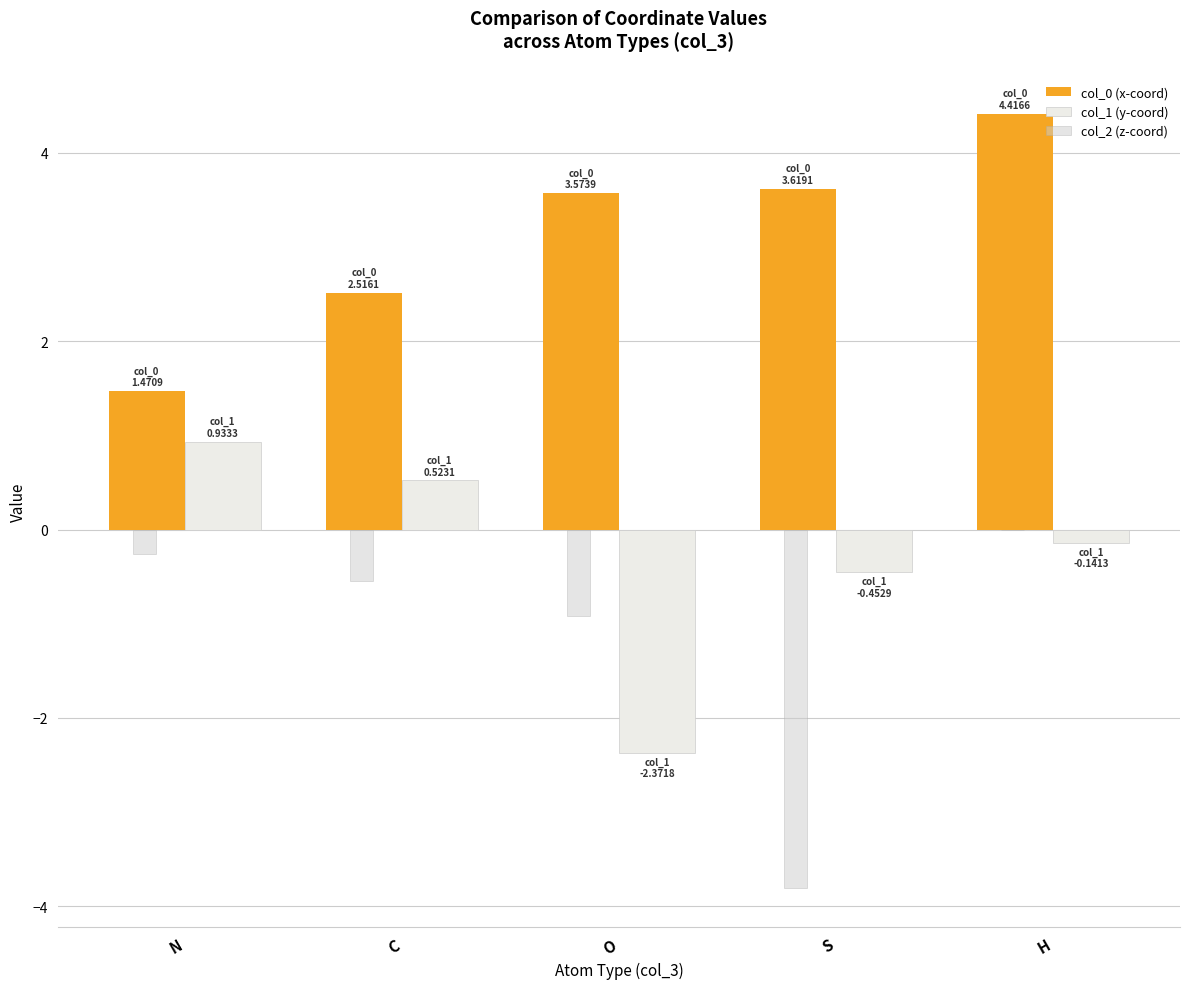

What is the average value of the col_0 (x-coord) series?

3.1